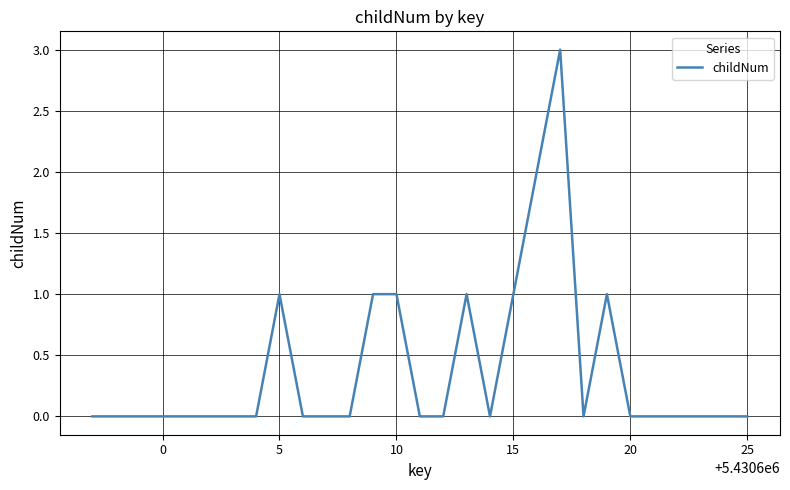

What is the difference between the maximum and minimum values?

3